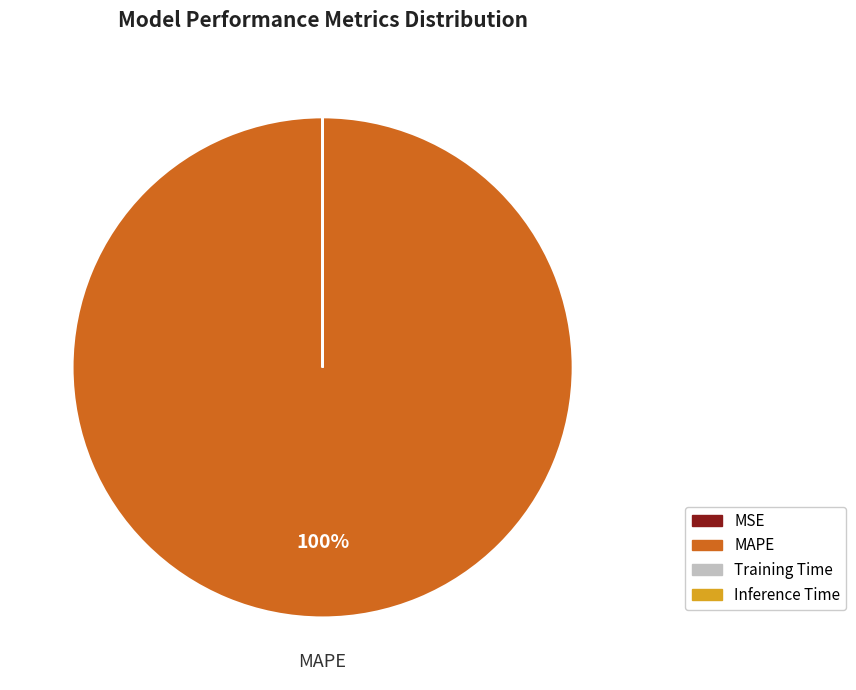

To the nearest percent, what is the average slice percentage?

25%